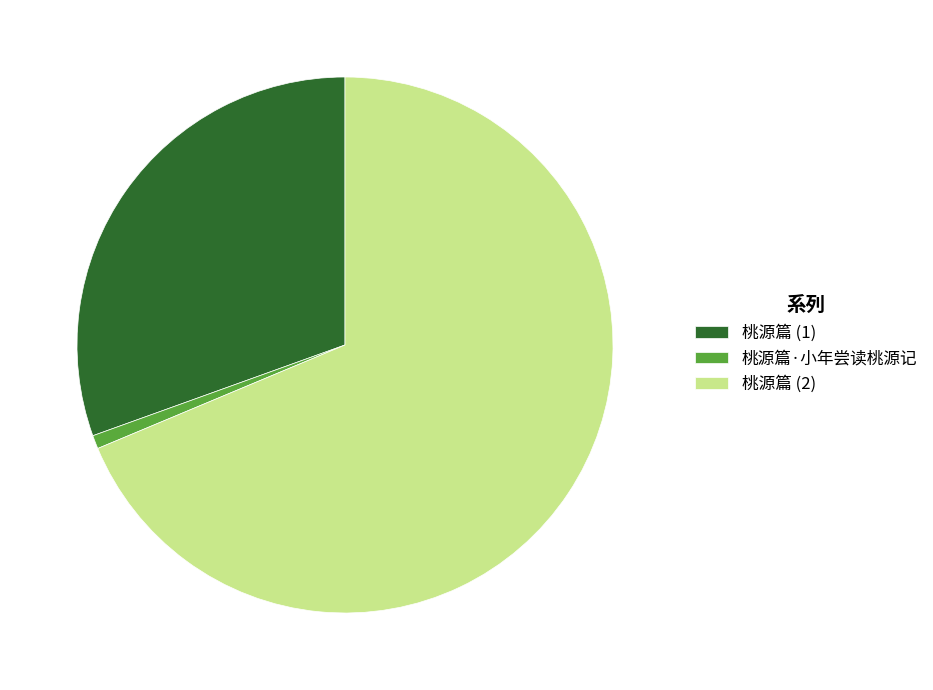

True or false: 桃源篇 (2) accounts for 69% of the total.

True